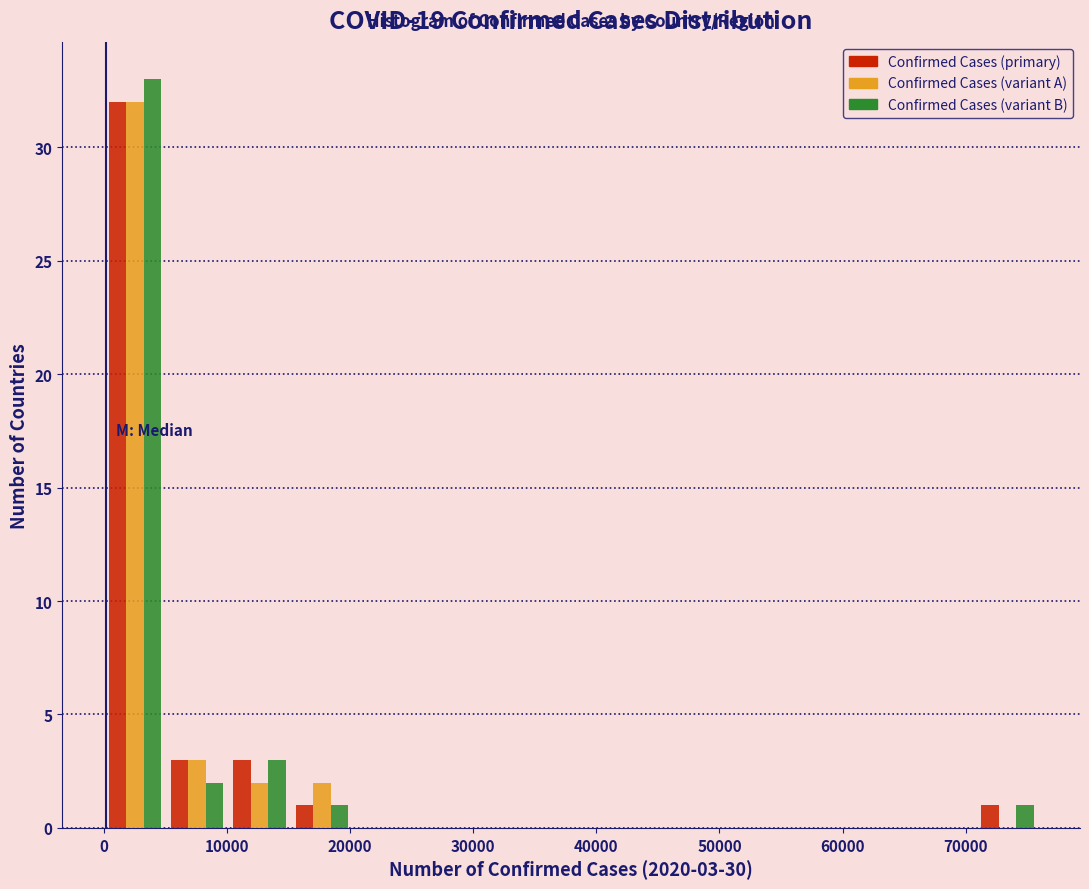

In the Confirmed Cases (variant B) series, which range on the x-axis has the tallest bar?

0 to 5000